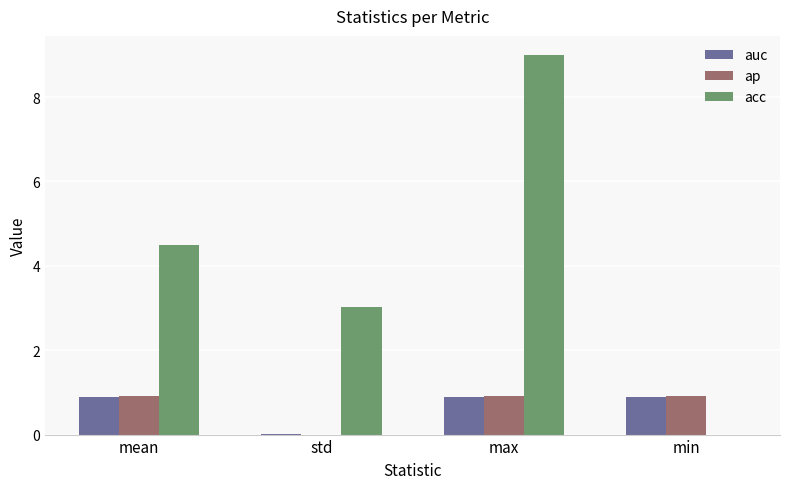

How many groups of bars are there?

4